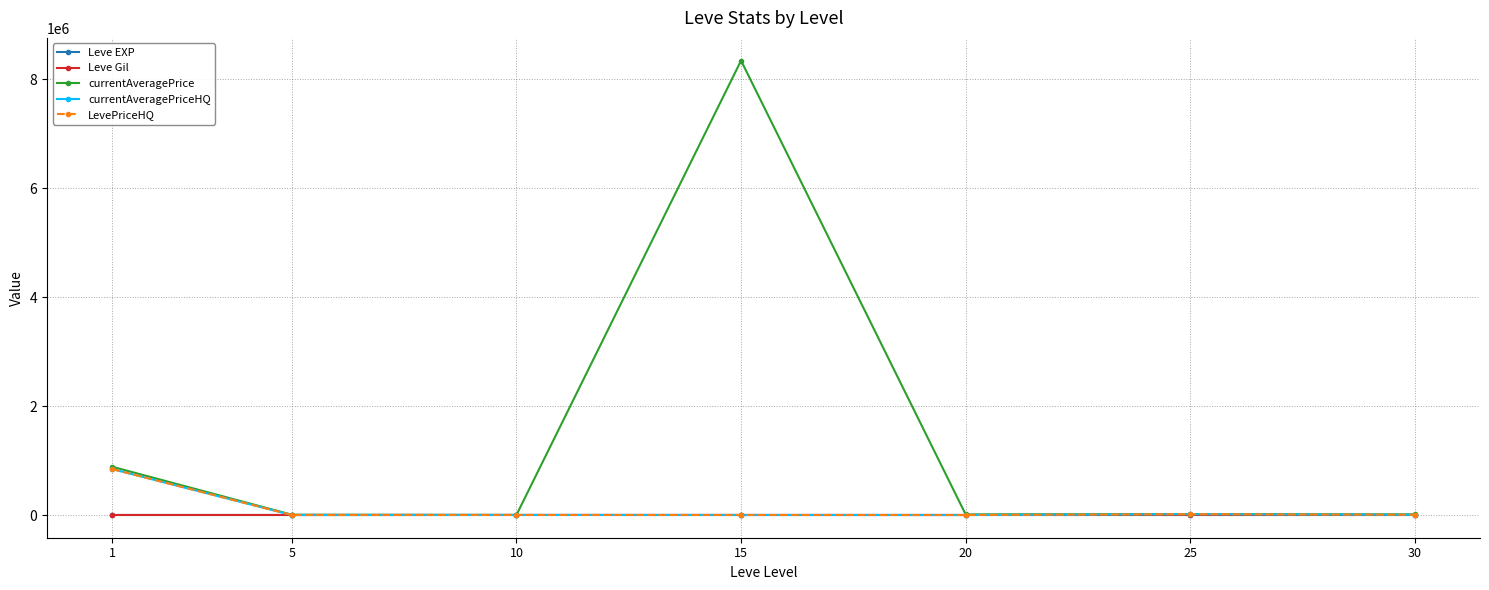

Where does the Leve EXP series first go above 22?

15